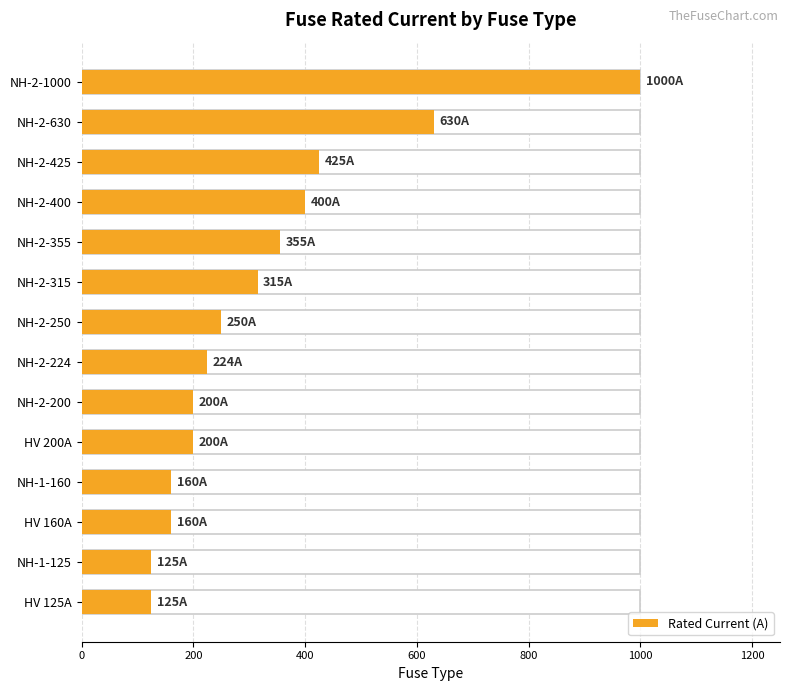

What is the difference between the maximum and second lowest values?

875